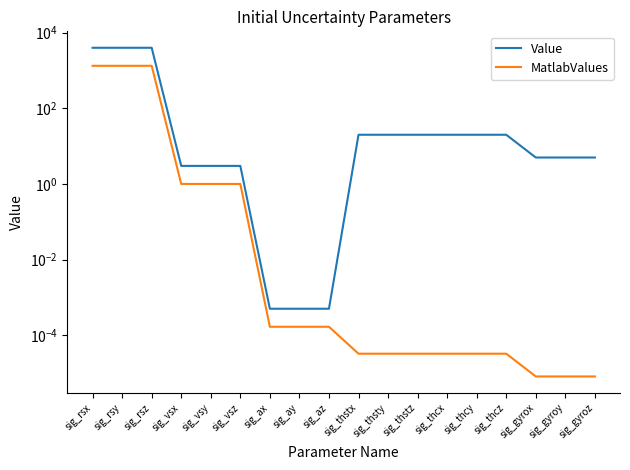

What is the approximate value of Value at sig_rsx?

4000.0